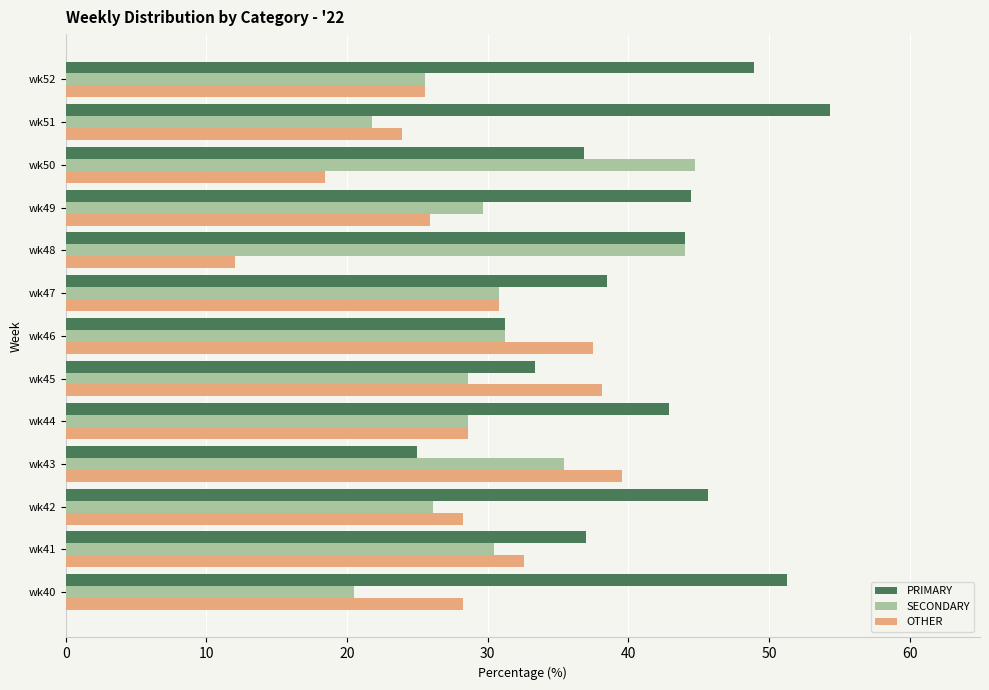

How many distinct data groups are displayed?

3